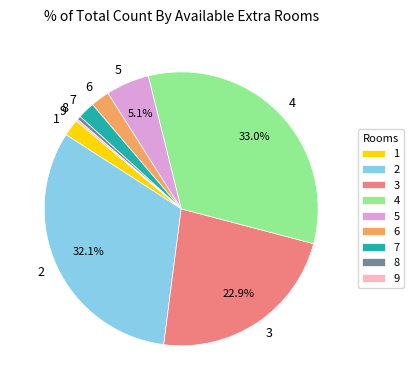

Approximately how many times larger is the value at 7 compared to 5?

0.4